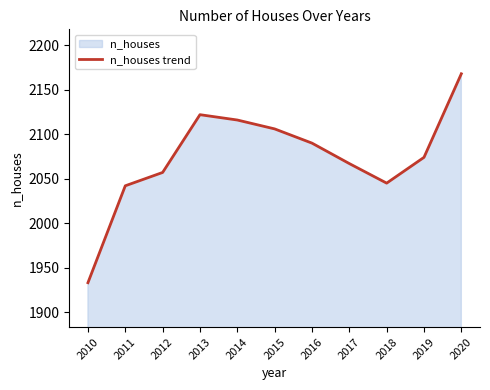

What is the change in value from 2014 to 2015?

-10